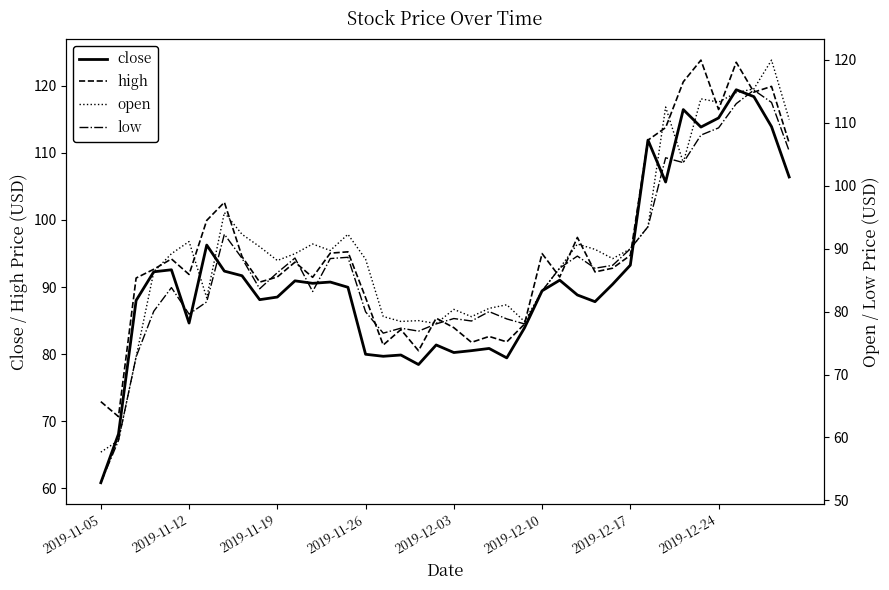

At which label does close reach its minimum?

2019-11-05